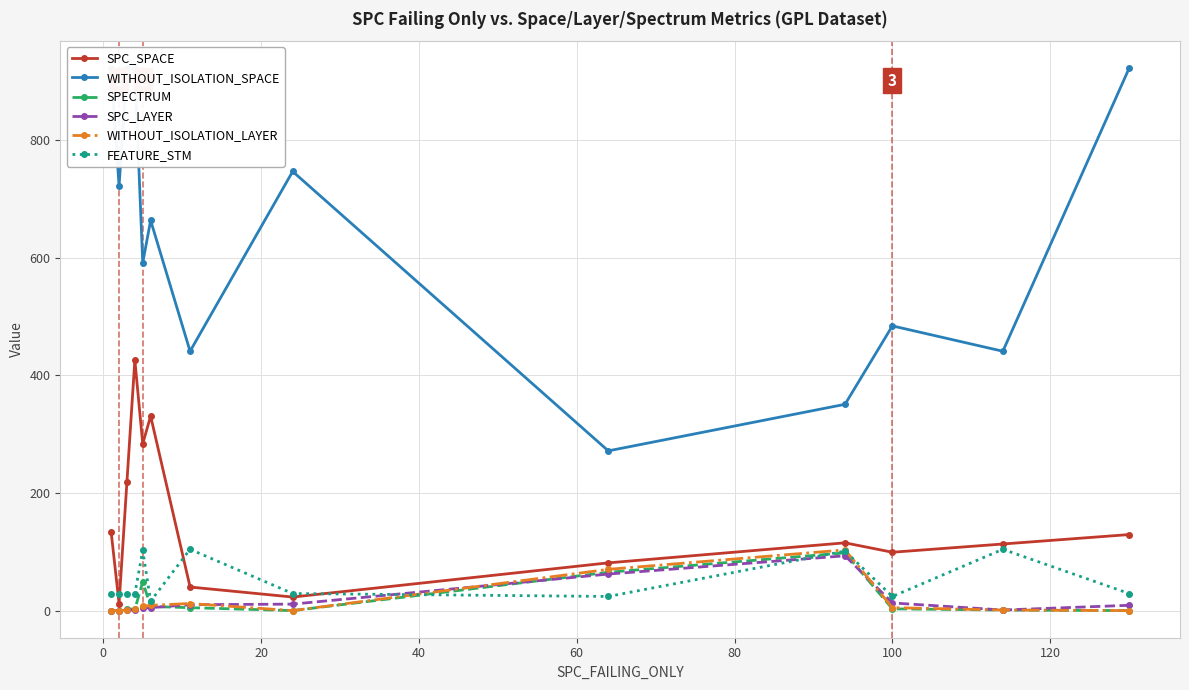

How many intersections are there between FEATURE_STM and WITHOUT_ISOLATION_LAYER?

2